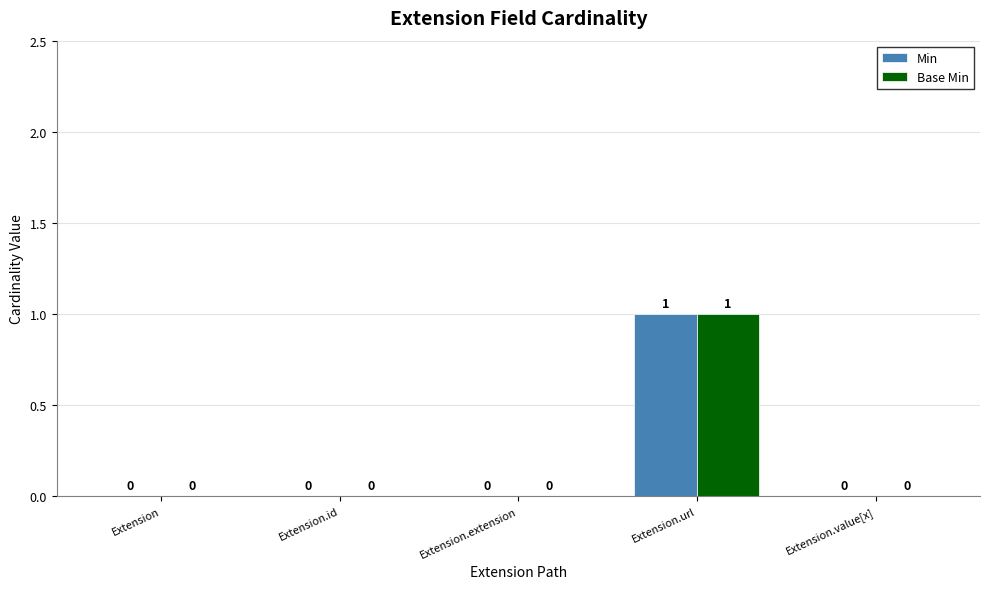

How many Min values are between 0 and 1?

5